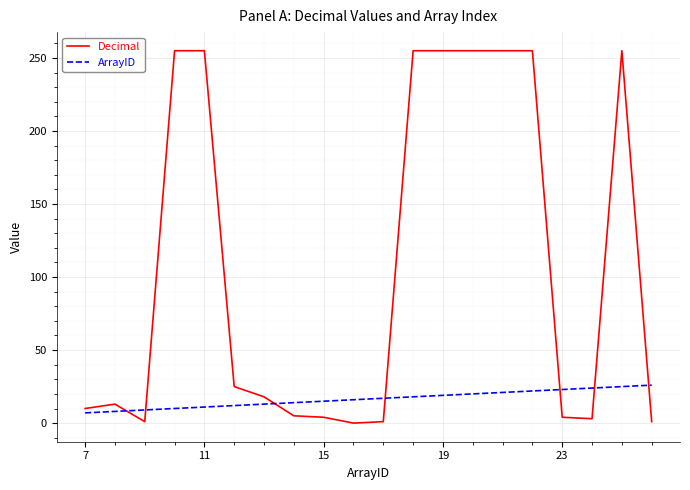

Which series has the widest spread of values?

Decimal